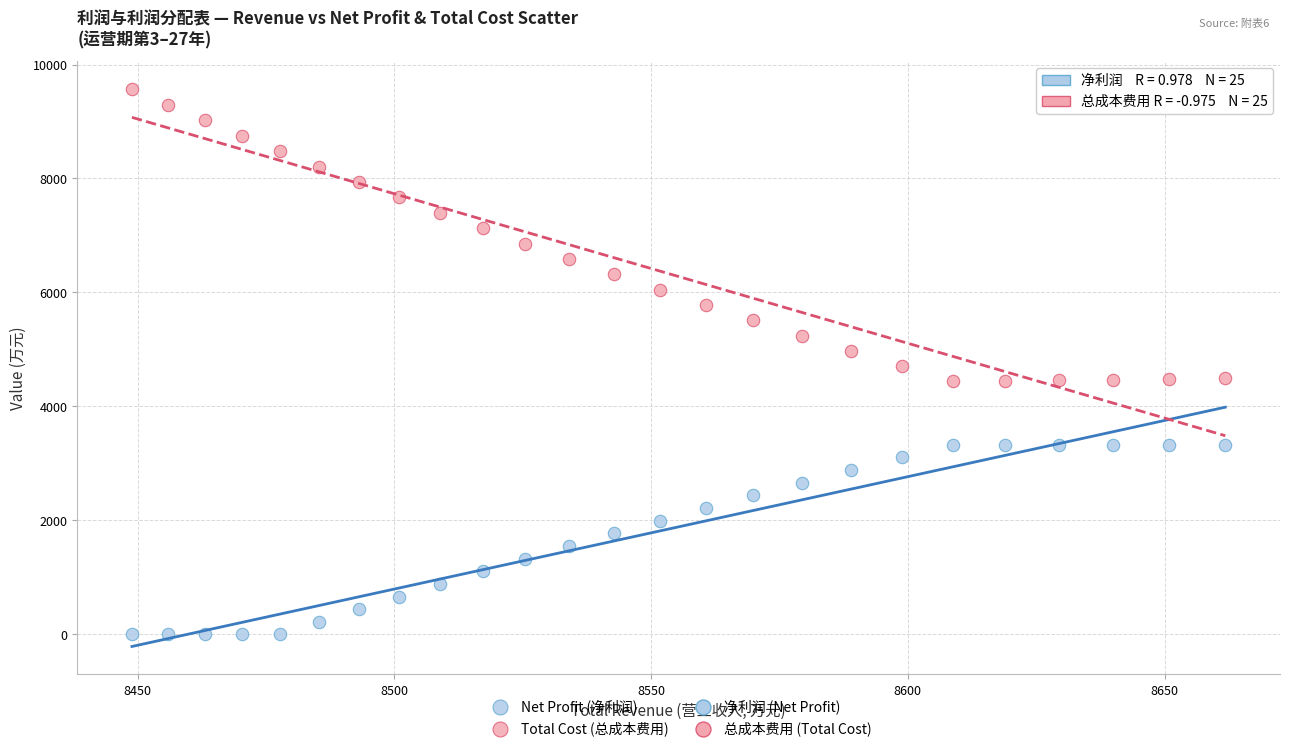

Across all data points, what is the range of Y values (max minus min)?

9570.9